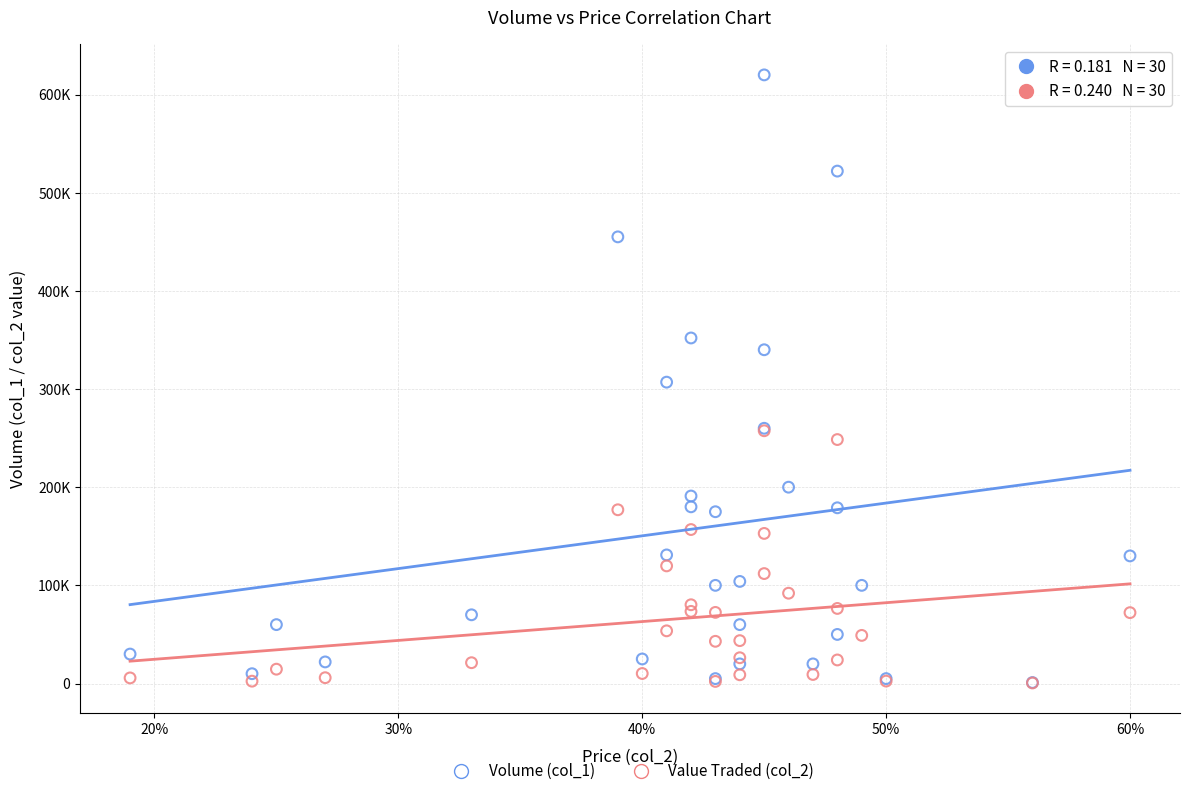

What are all the series names shown in the legend?

Volume (col_1), Value Traded (col_2)